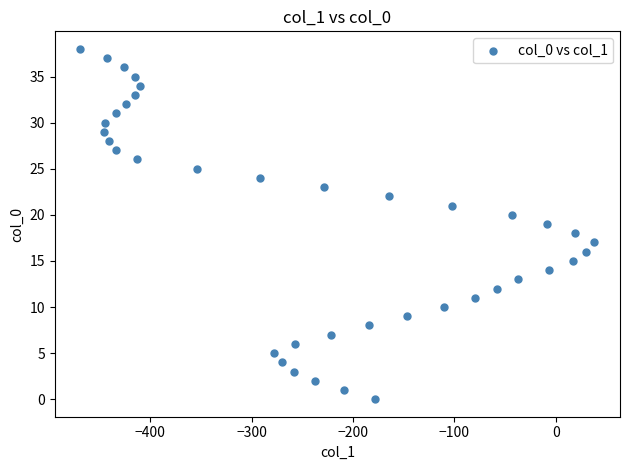

What is the range of X values (max minus min)?

507